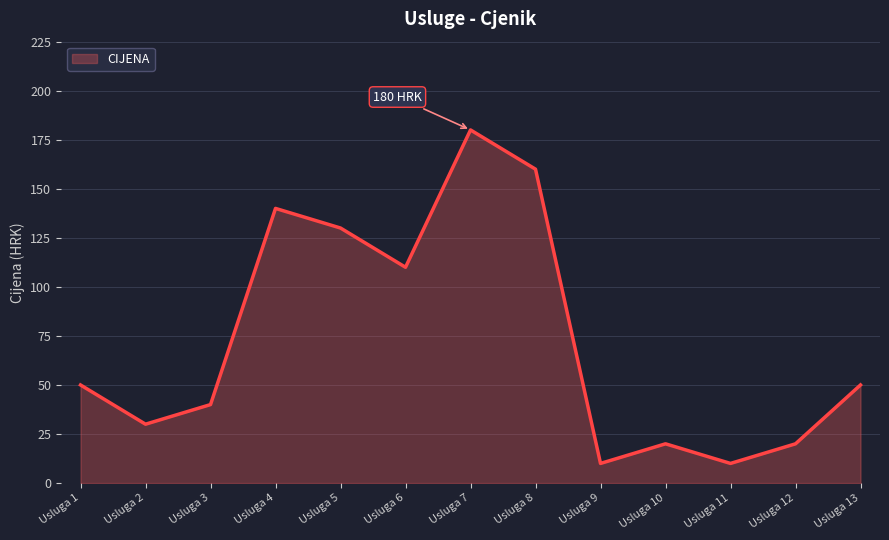

Between Usluga 4 and Usluga 13, which is larger?

Usluga 4